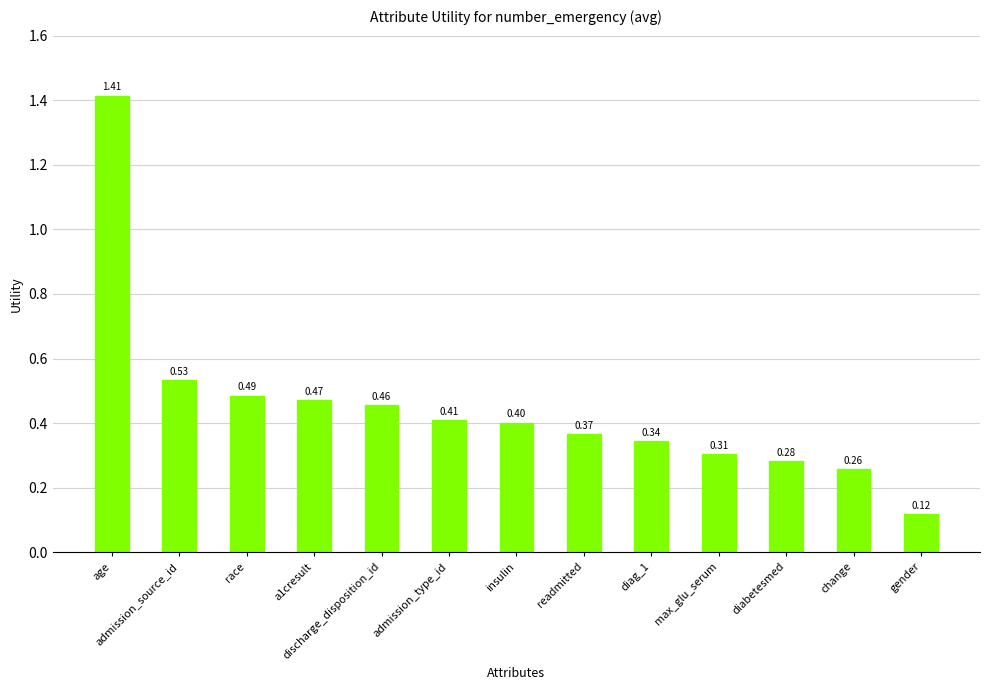

At which category does the chart reach its minimum across all series?

gender